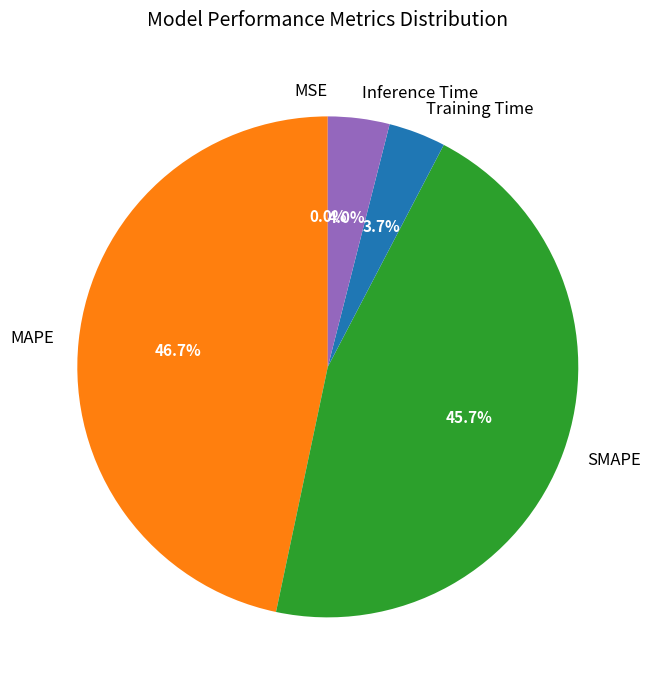

Which slice is the largest?

MAPE